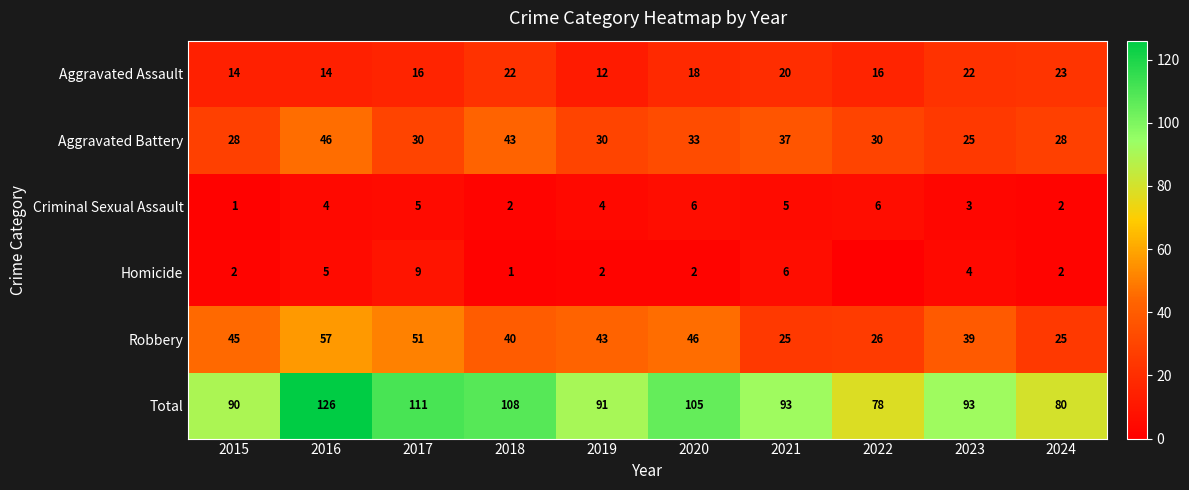

At how many categories does at least one series exceed 74?

10